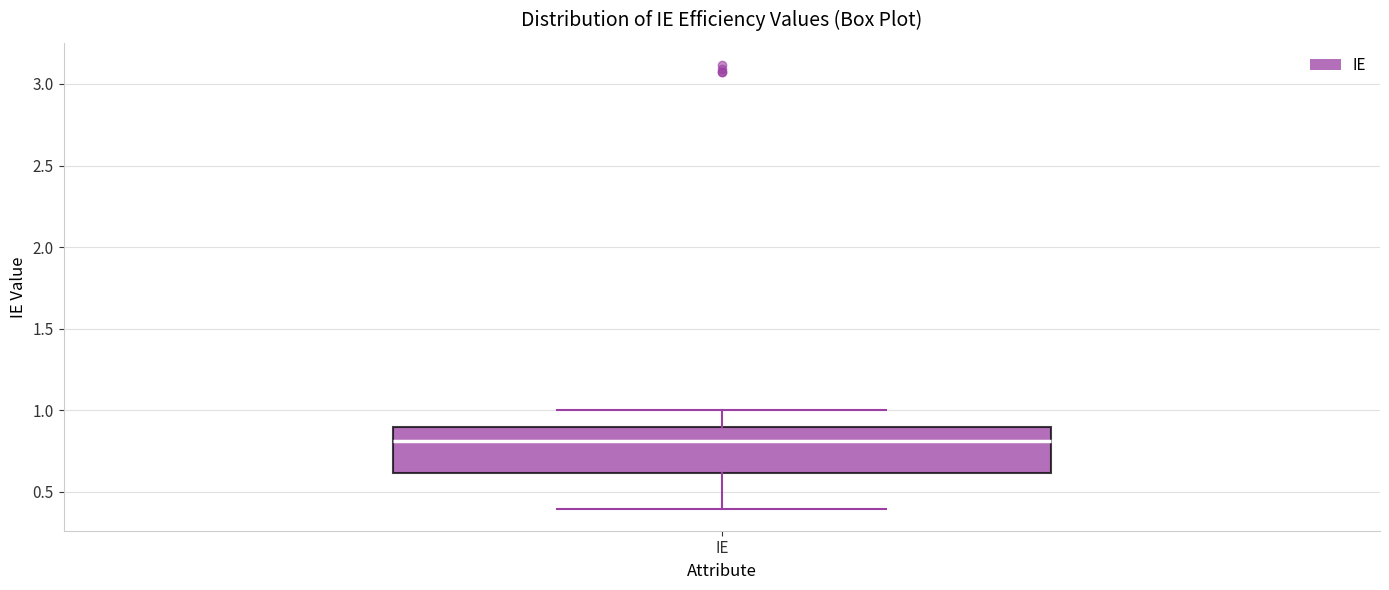

Where does the upper whisker of the box for IE end on the y-axis? The values are not printed on the chart, so give them approximately, as read against the axis.

1.0